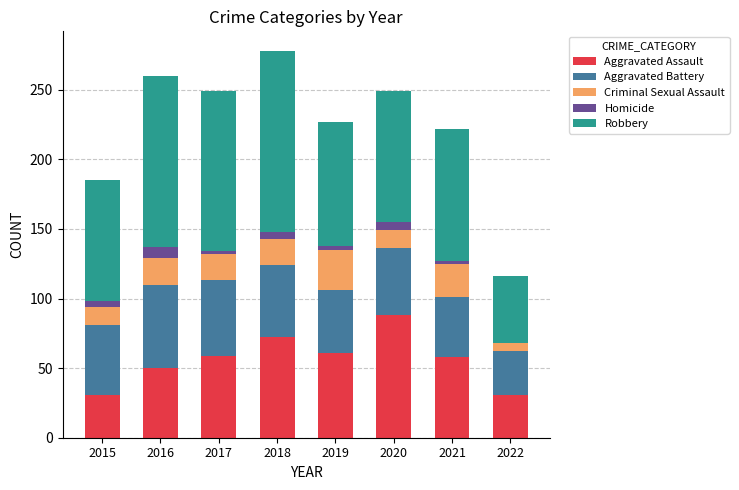

At which label does Aggravated Assault reach its peak?

2020